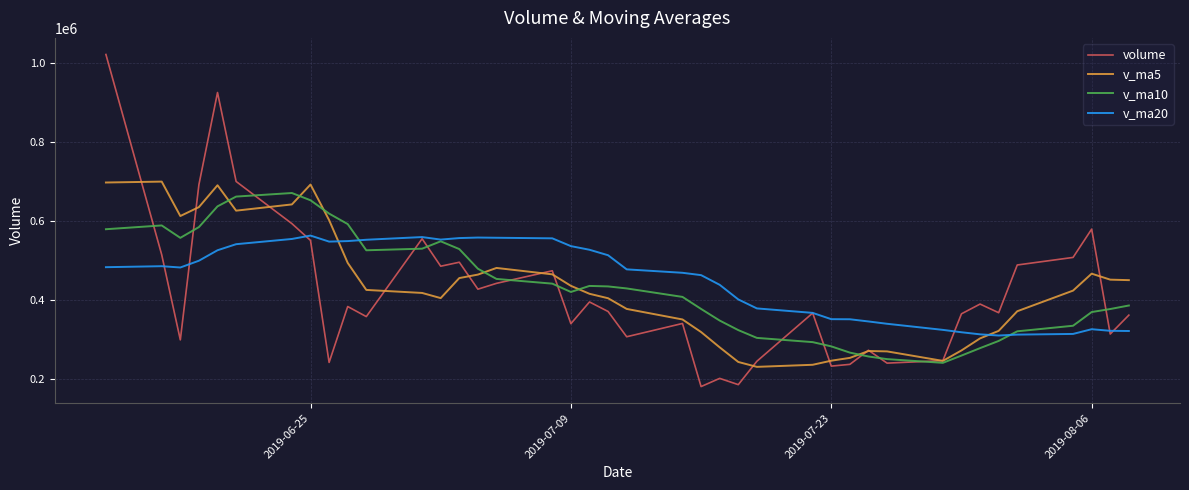

What is the sum of all v_ma10 values?

17336053.4